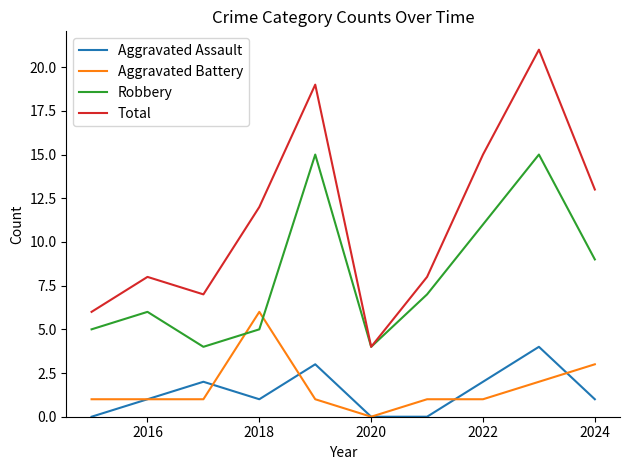

How many categories are shown in the chart?

10